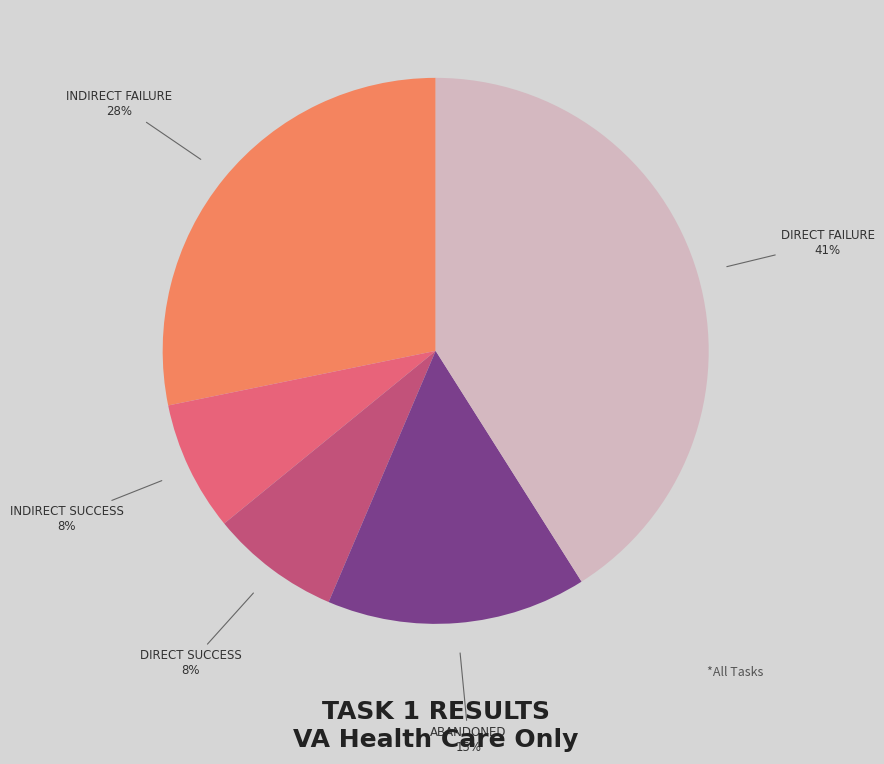

To the nearest percent, what is the average slice percentage?

20%